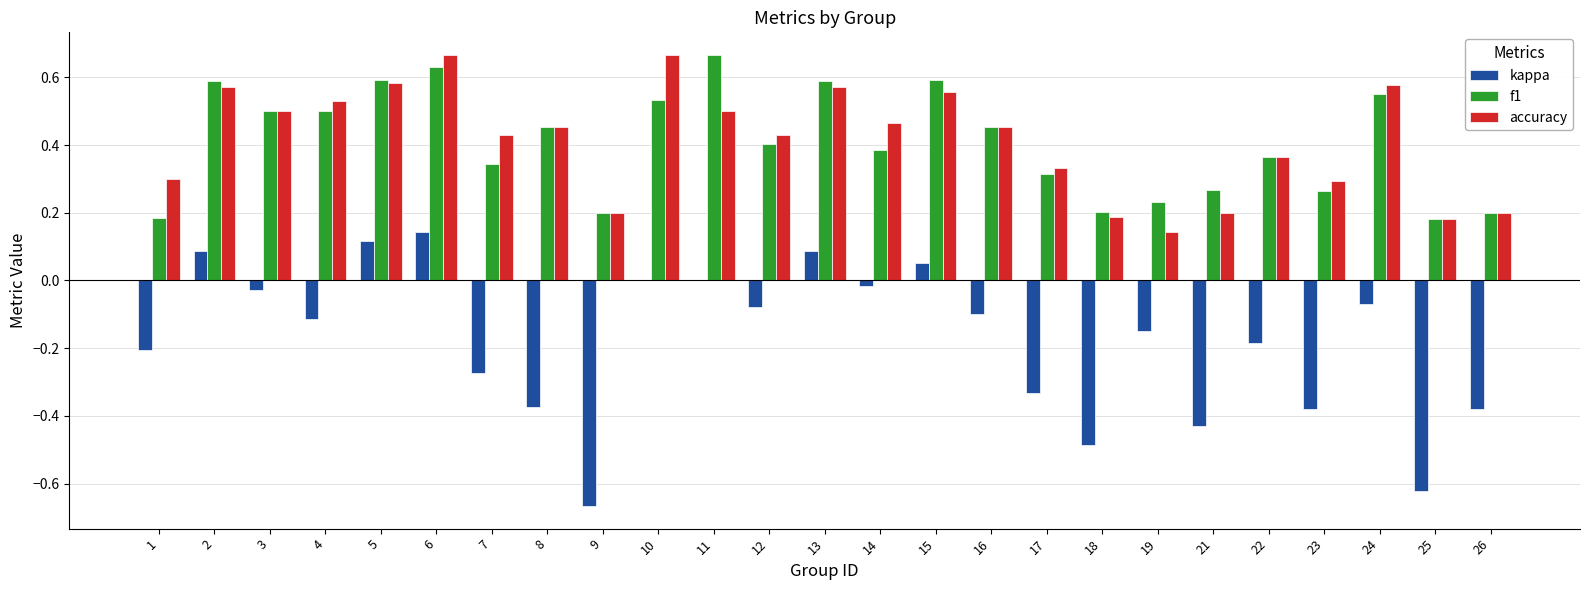

Is it true that accuracy equals 0.2 at 15?

False